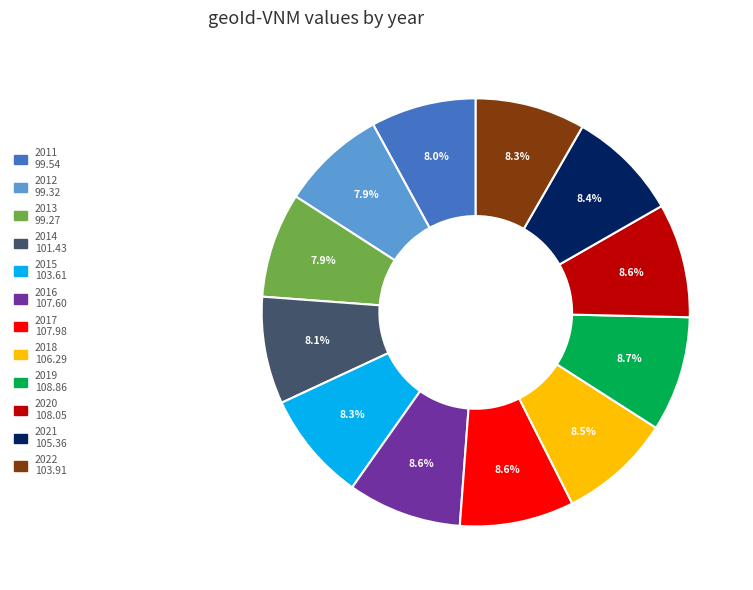

What is the ratio of the value at 2014 to the value at 2011?

1.0